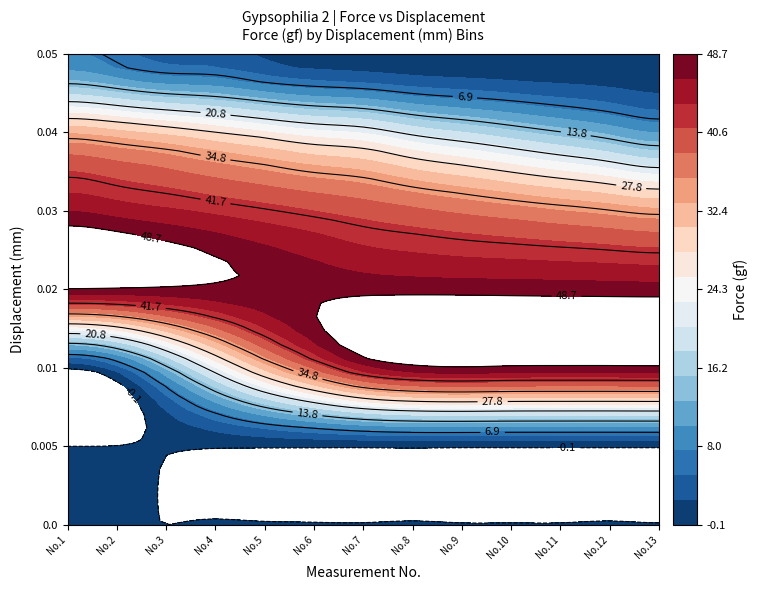

Is it true that 0.01 equals 6.2 at 1?

False